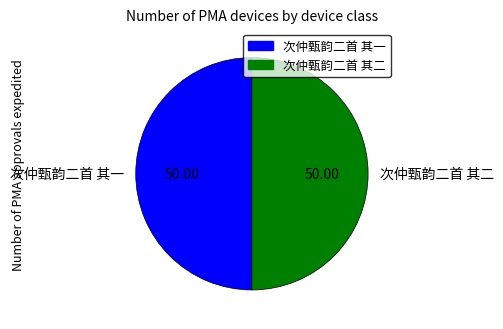

How many segments does this pie chart have?

2